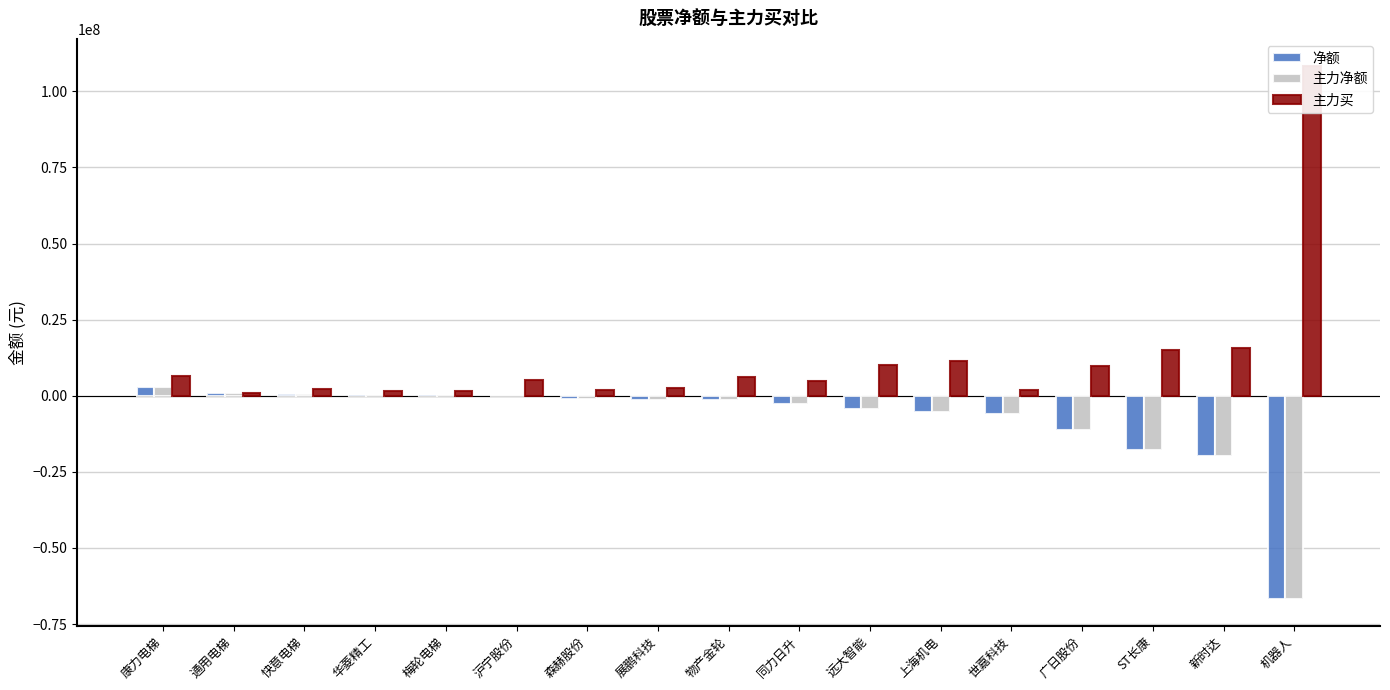

Is it true that 主力净额 equals 806349 at 快意电梯?

False